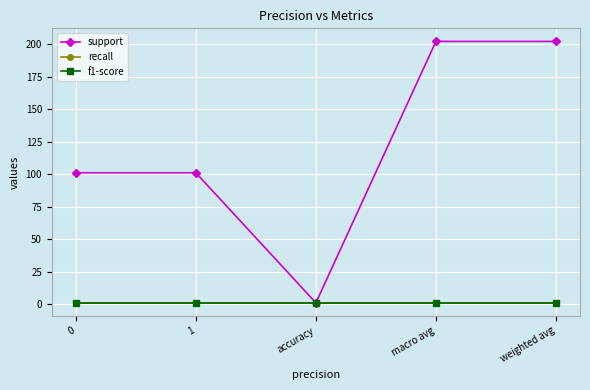

What is the lowest value of the support series?

1